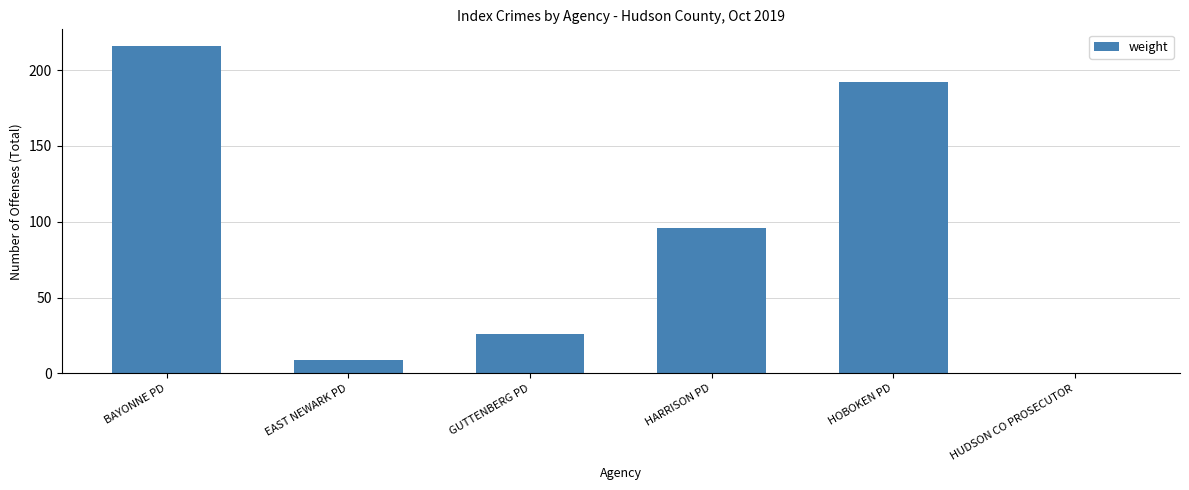

Which category has the highest value across all series?

BAYONNE PD